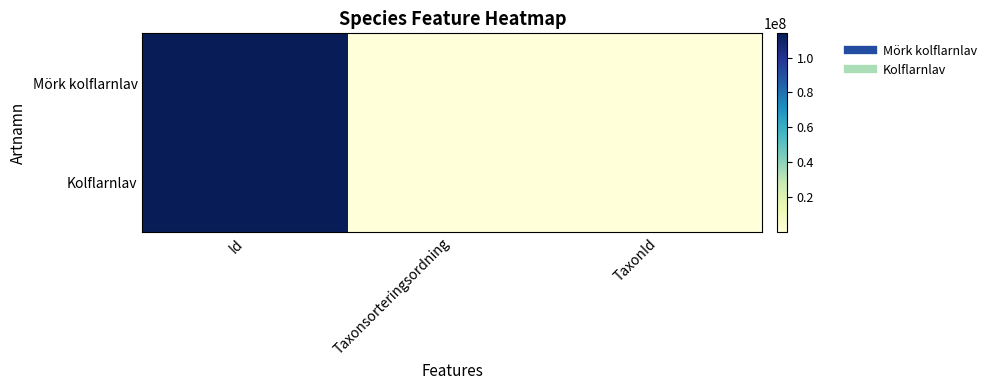

What is the minimum value shown in the chart?

6446